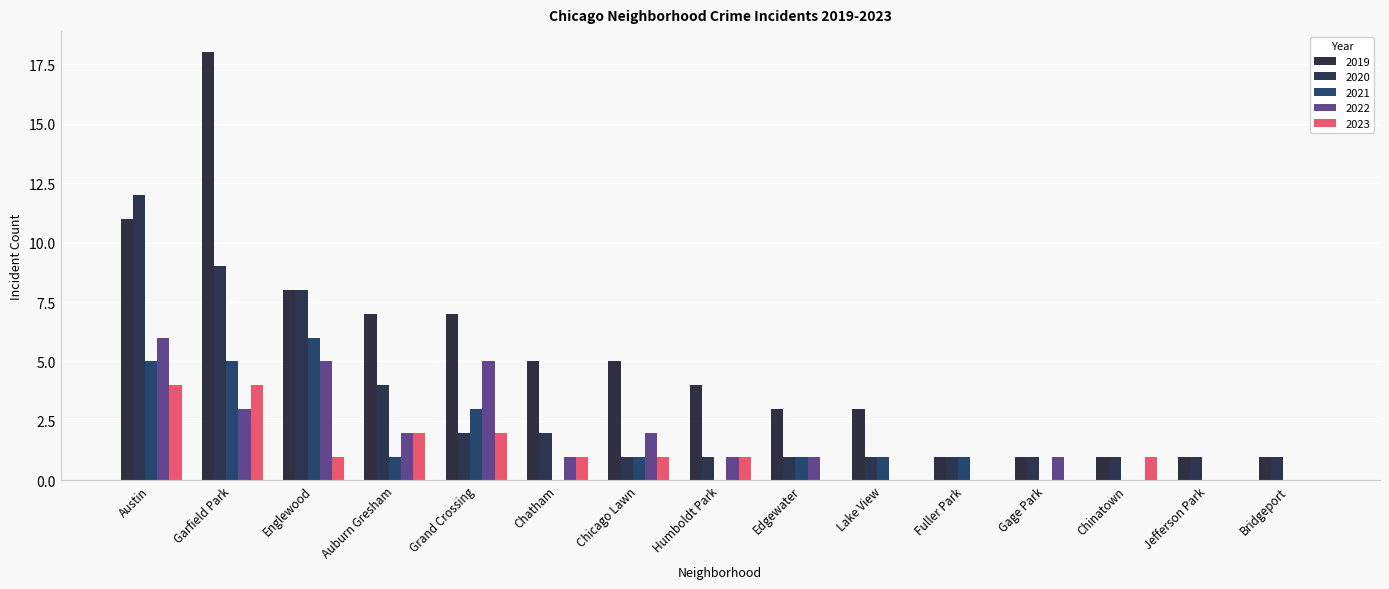

Are the bars horizontal?

No